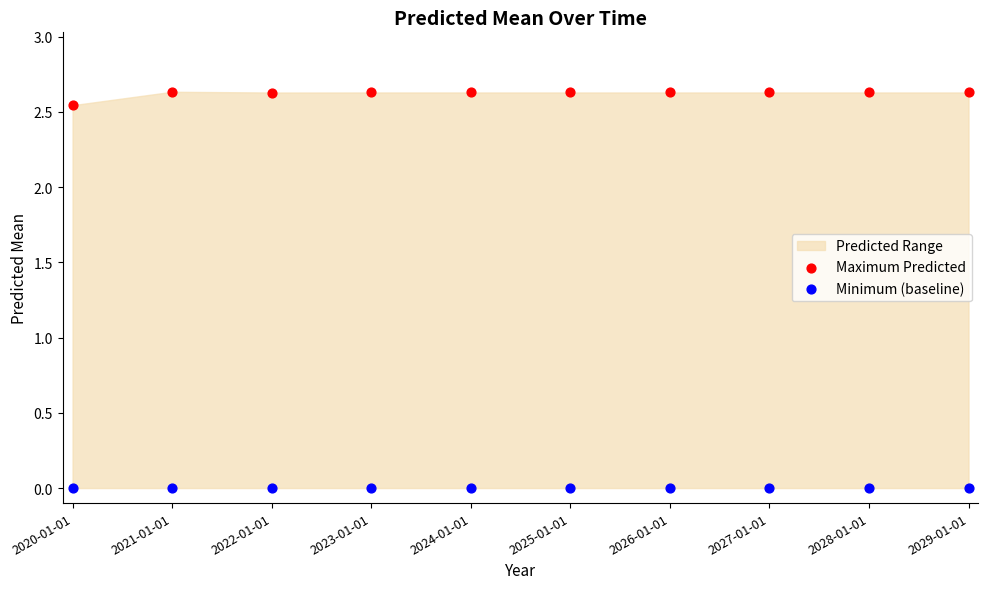

Which series reaches the minimum Y coordinate?

Minimum (baseline)